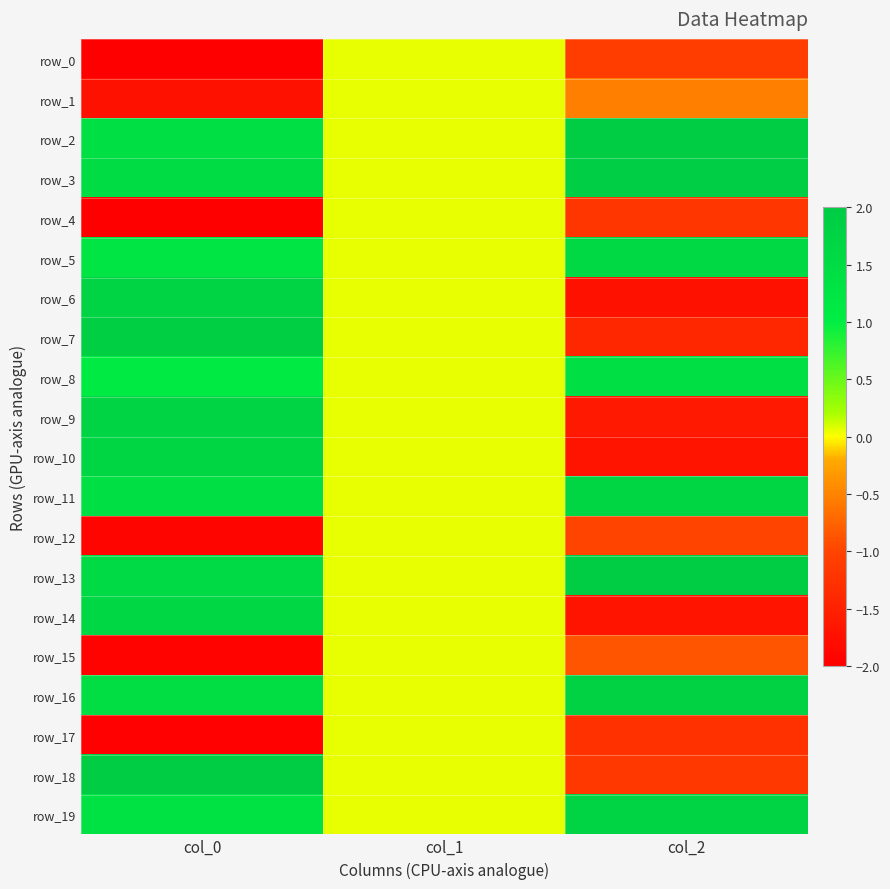

What is the minimum value shown in the chart?

-2.0